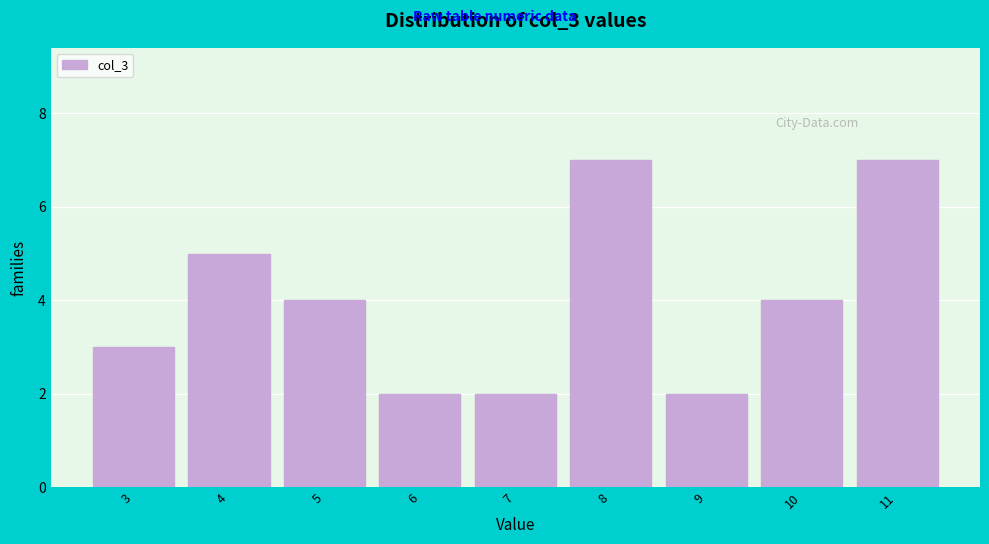

Reading left to right, transcribe all the data shown in this chart.

3=3	4=5	5=4	6=2	7=2	8=7	9=2	10=4	11=7